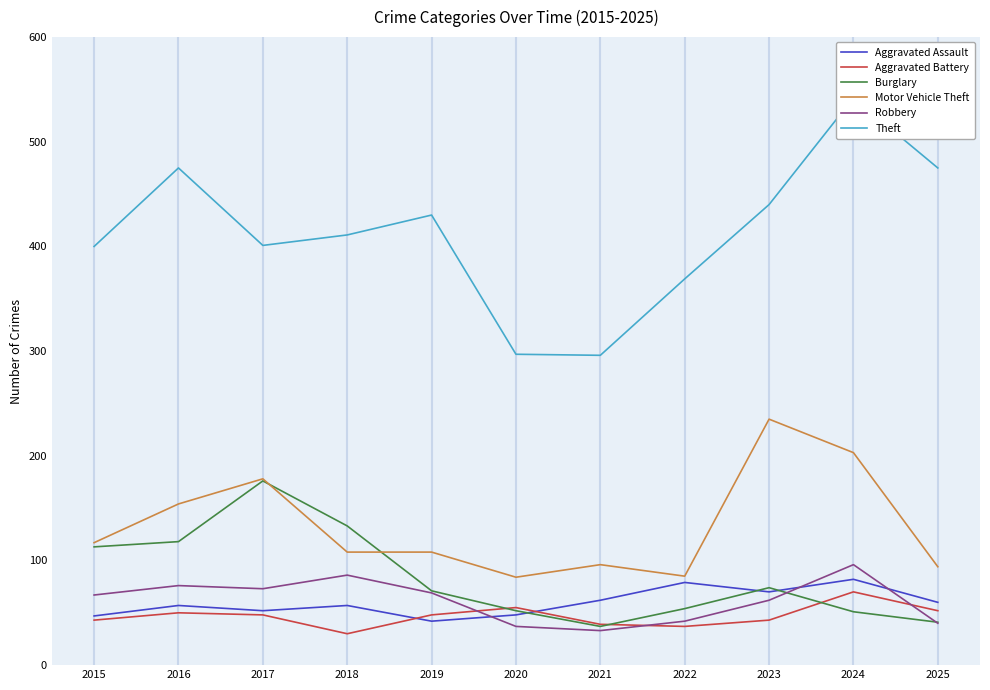

Is it true that Robbery equals 62 at 2023?

True